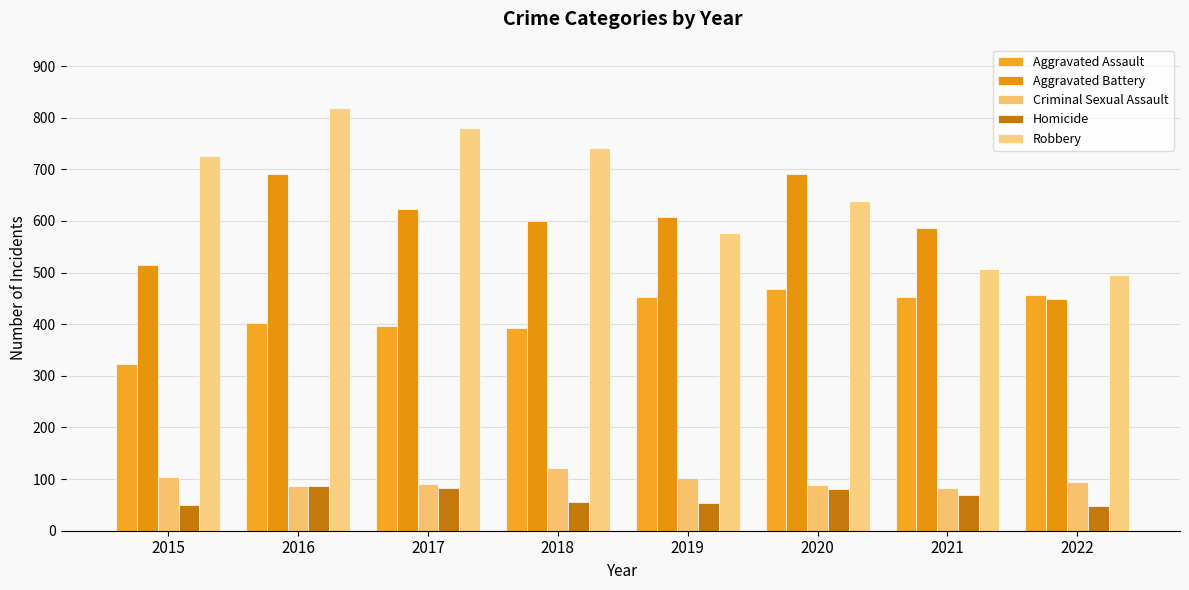

Is the value of Robbery at 2020 greater than the value of Aggravated Assault at 2019?

Yes